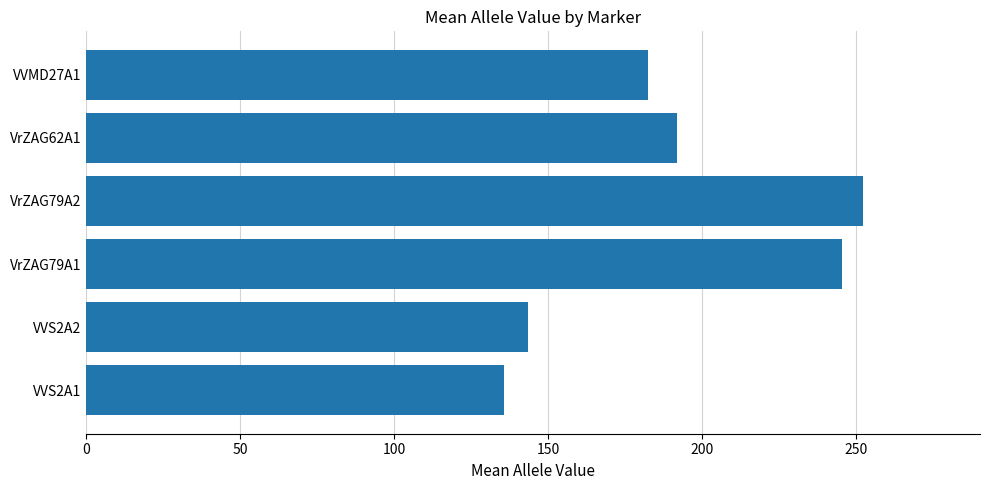

Is it true that the value at VrZAG79A1 is 245.3?

True